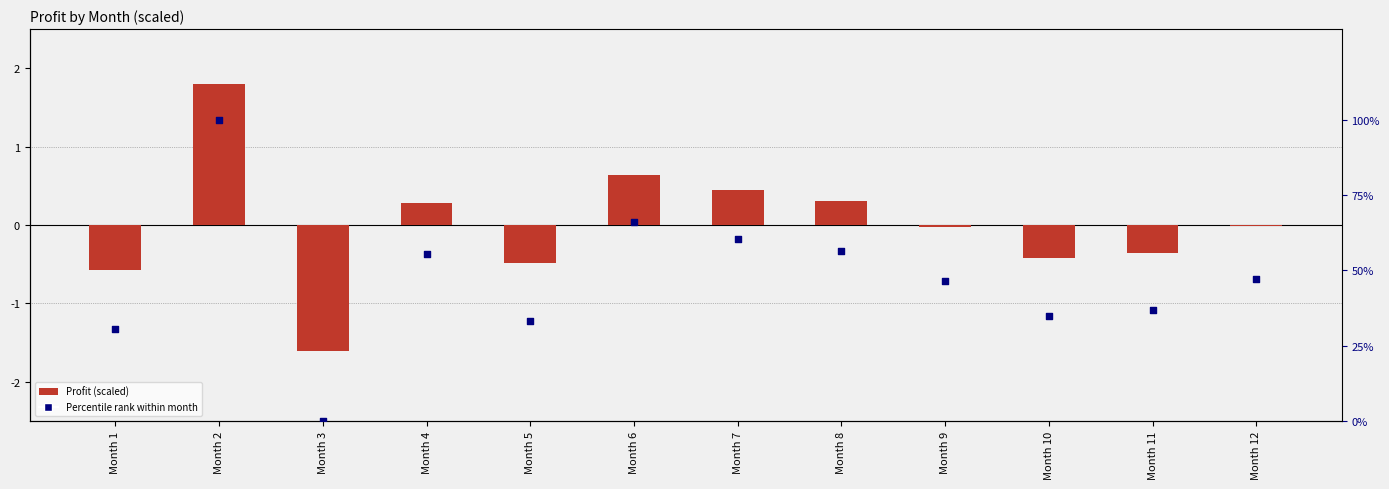

Which series reaches the maximum Y coordinate?

Percentile rank